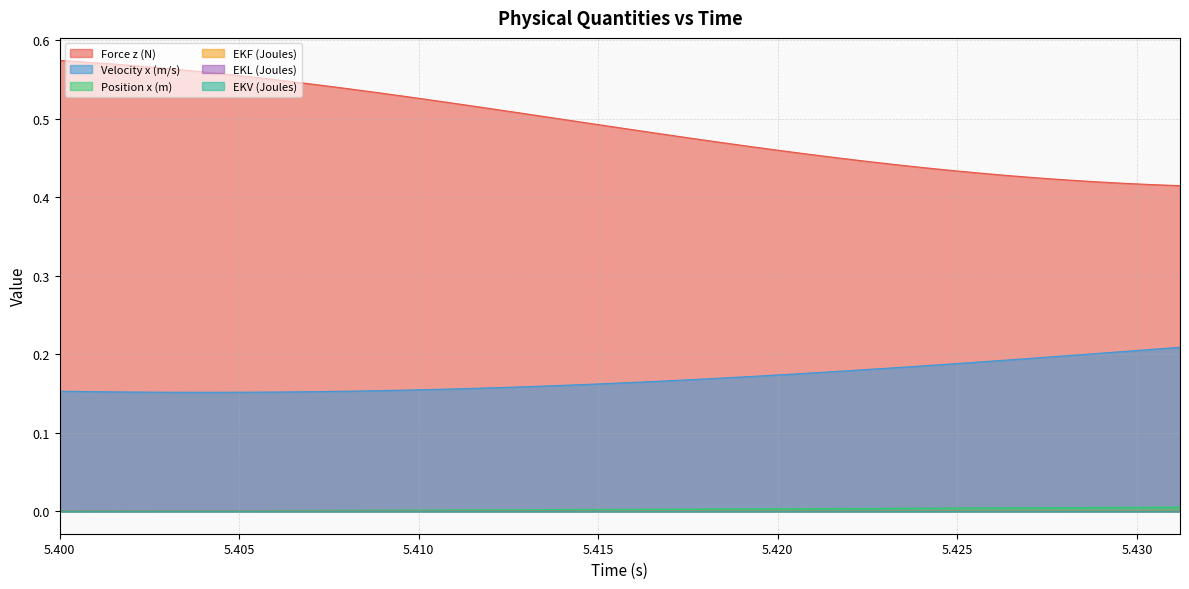

True or false: Position x (m) has more than 0 points higher than both neighbors.

False